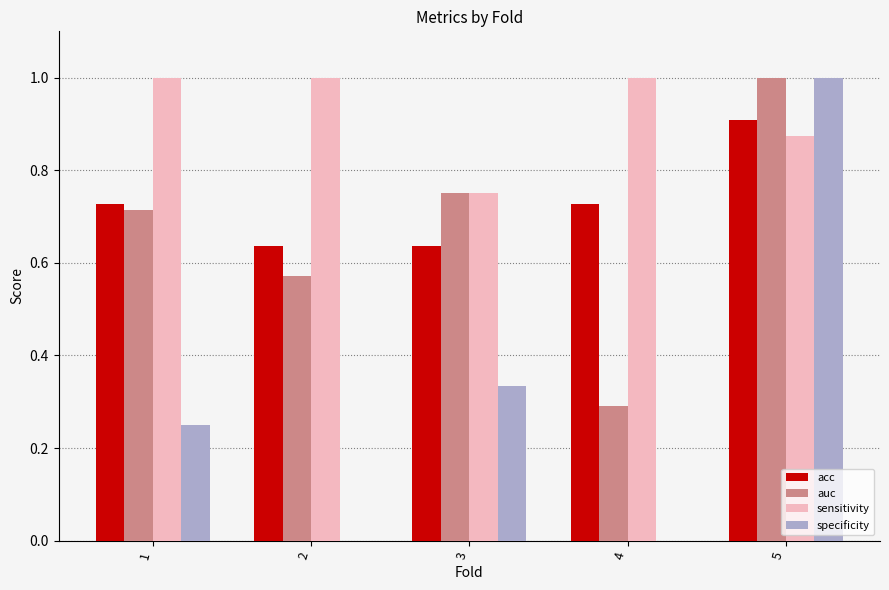

Which series has the widest spread of values?

specificity